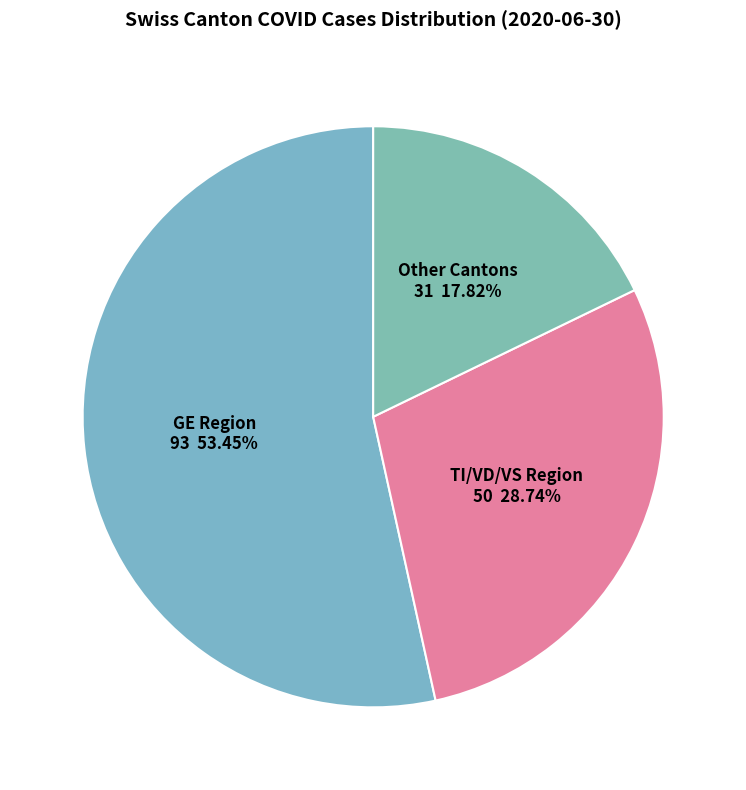

Combined, do Other Cantons and TI/VD/VS Region account for over 50%?

No